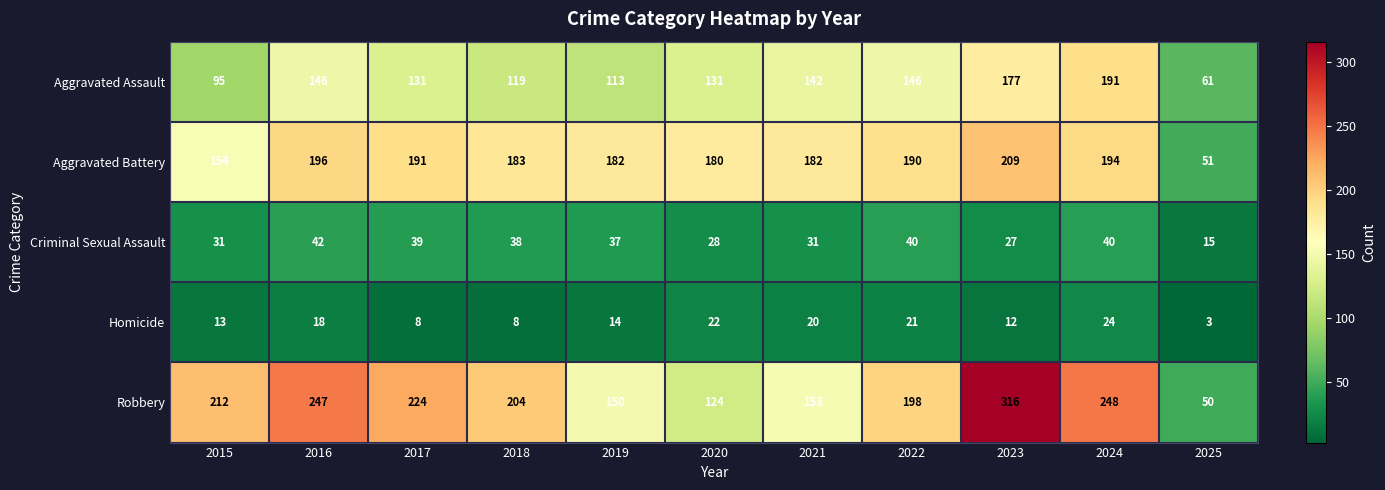

Where does the Aggravated Battery series first go above 183?

2016